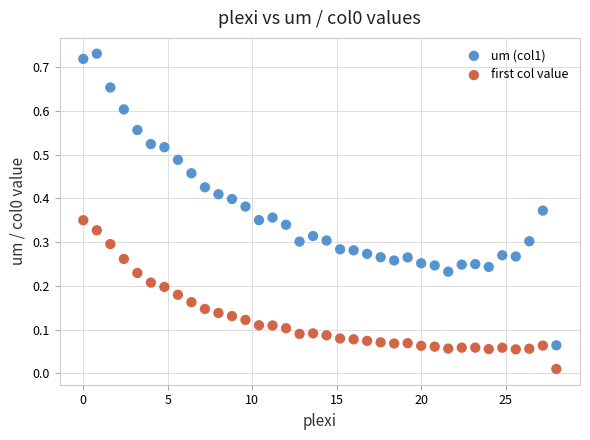

What is the X range (max minus min) for the scatter plot?

28.0